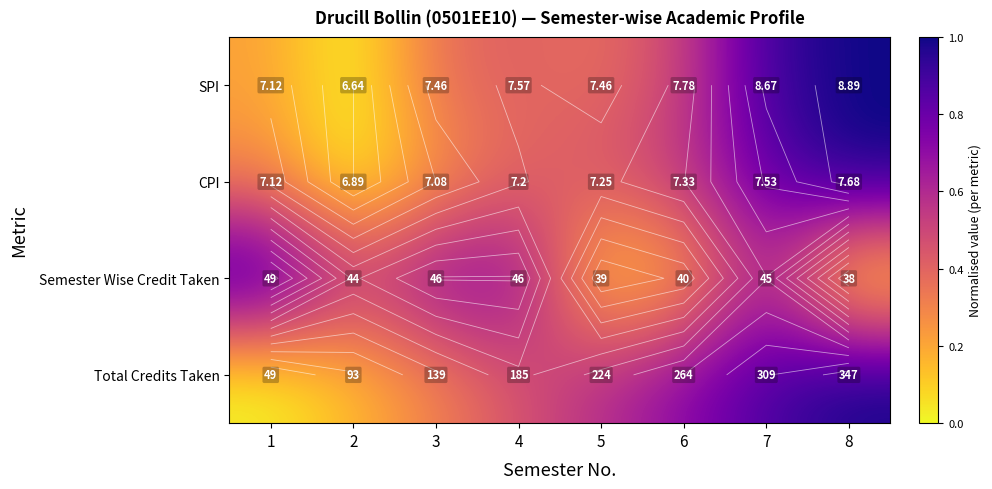

The SPI series shows 0.2 at 1. True or false?

True